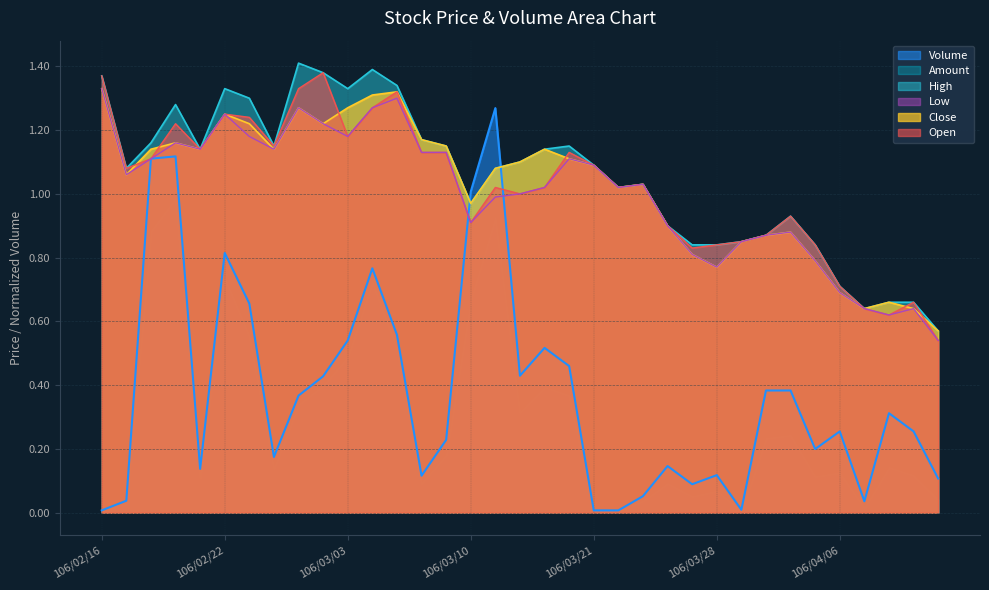

Which series ends up on top after the final intersection of Volume and High?

High